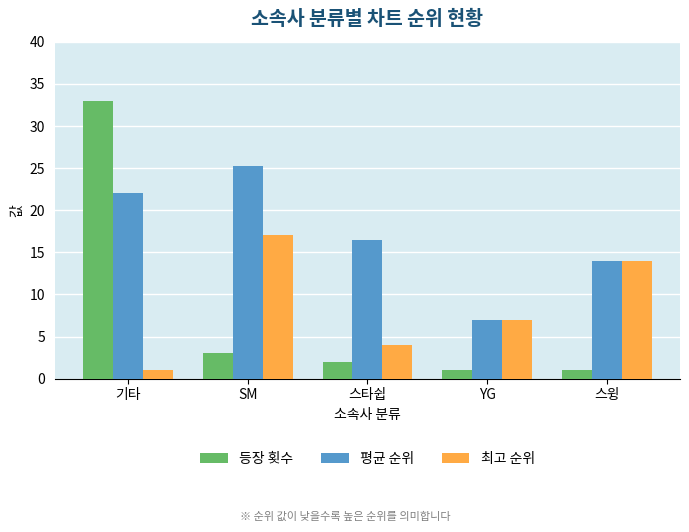

What is the label of the 3rd bar from the right?

스타쉽